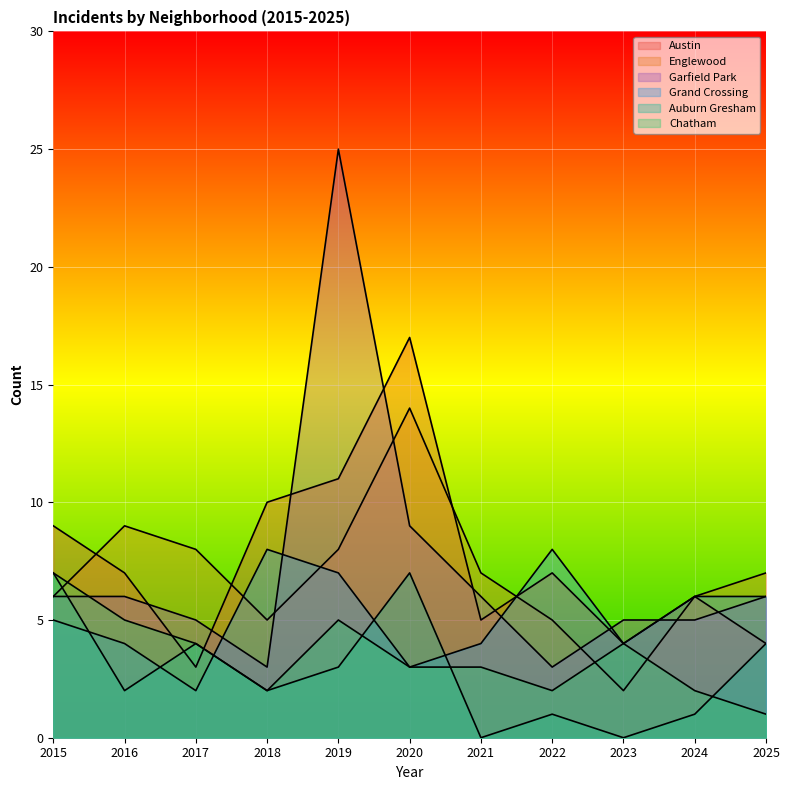

In Auburn Gresham, how many points are higher than both neighbors (excluding endpoints)?

3